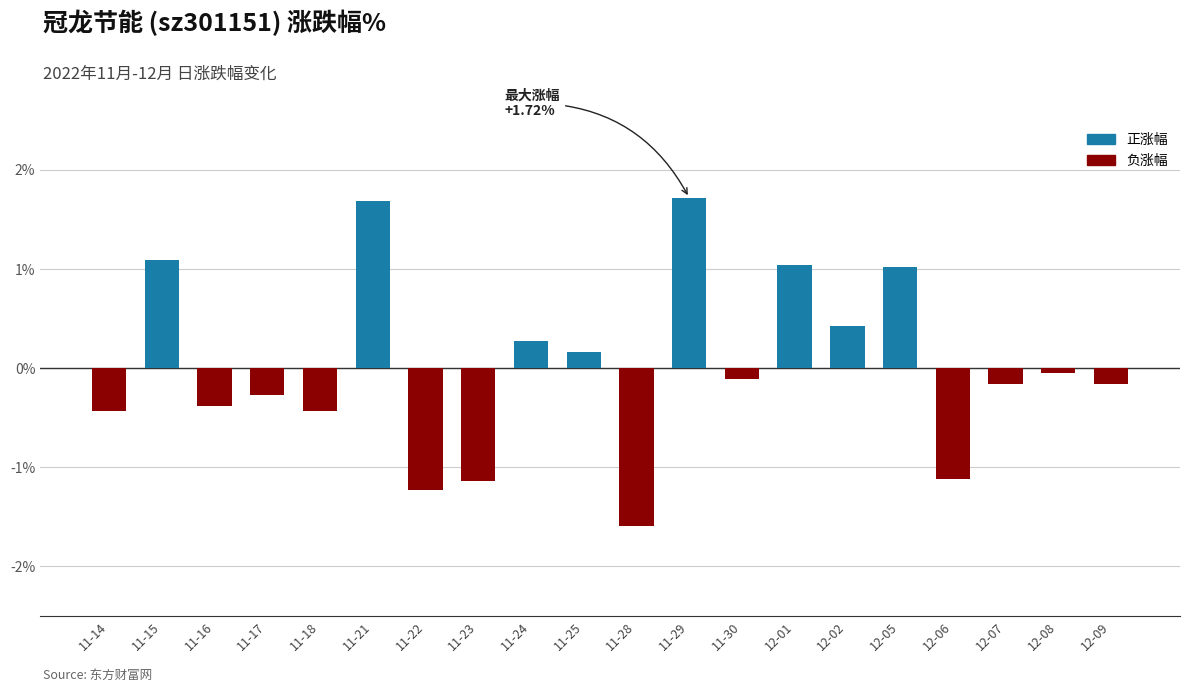

What is the value of the 9th bar from the left?

0.3